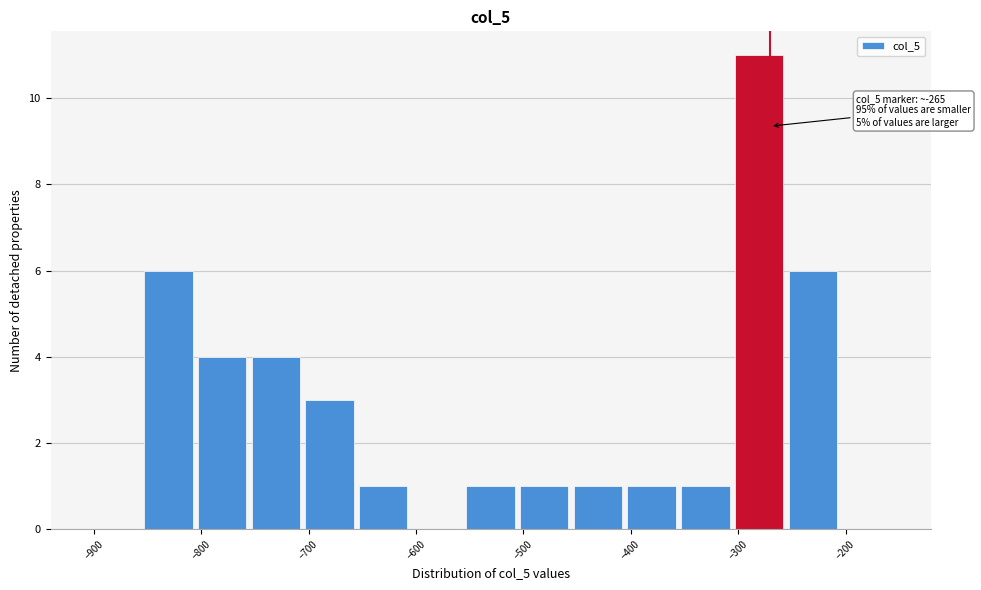

Over which range of the x-axis is the bar tallest?

-303 to -253